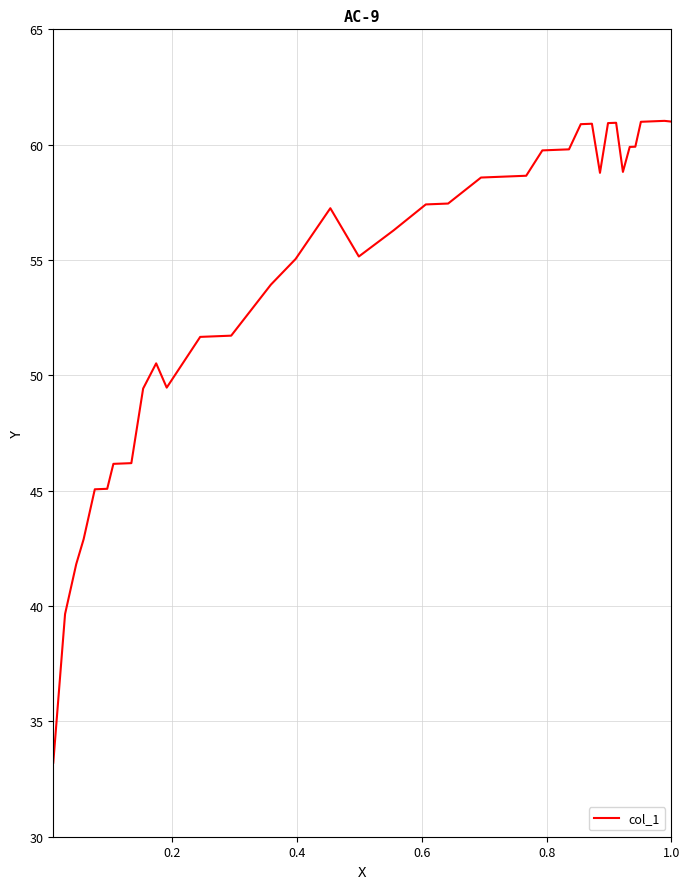

What is the smallest value displayed?

33.2